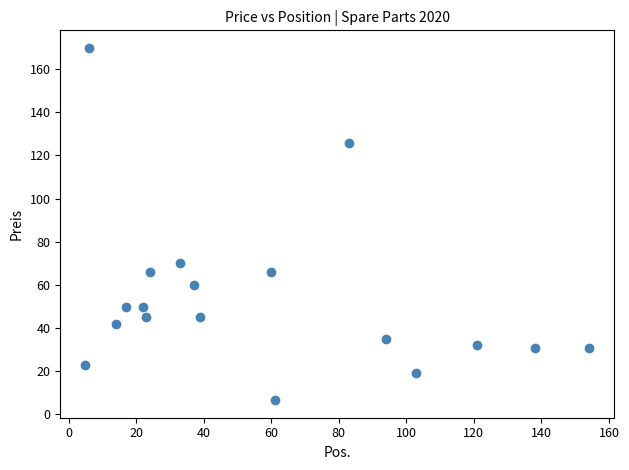

What Y value in the scatter plot is closest to 88?

69.9